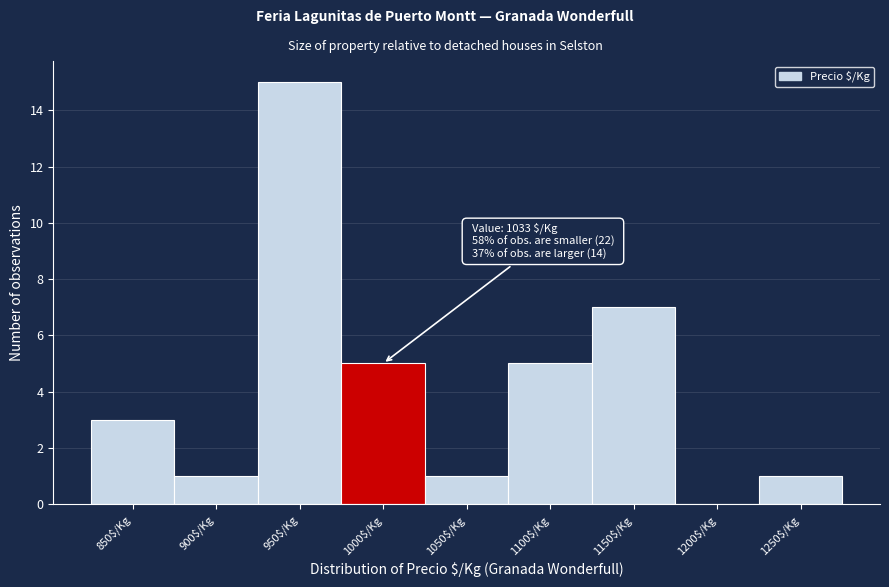

What is the sum of all values?

38